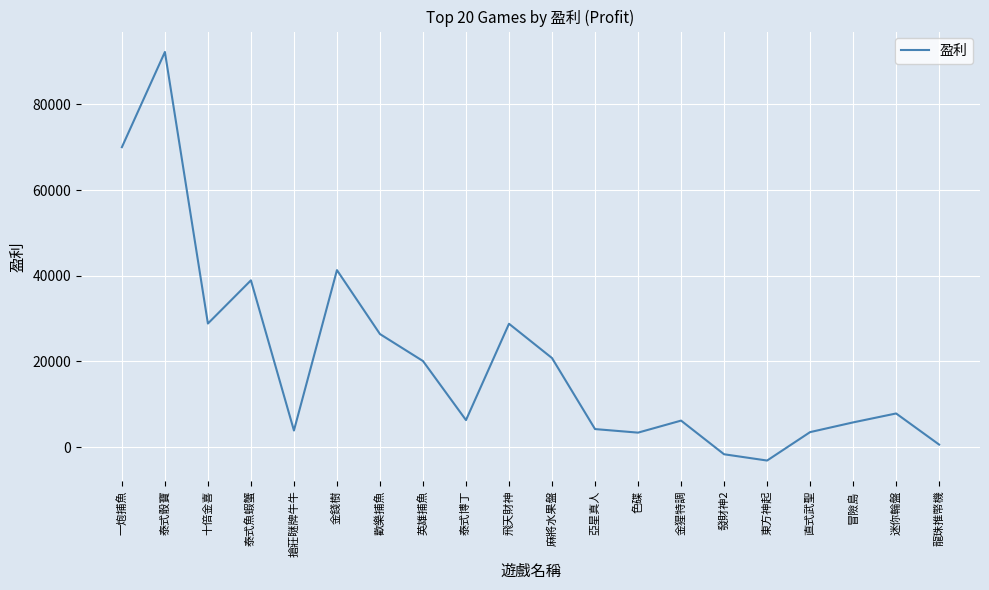

True or false: the data shows 3397.7 at 色碟.

True